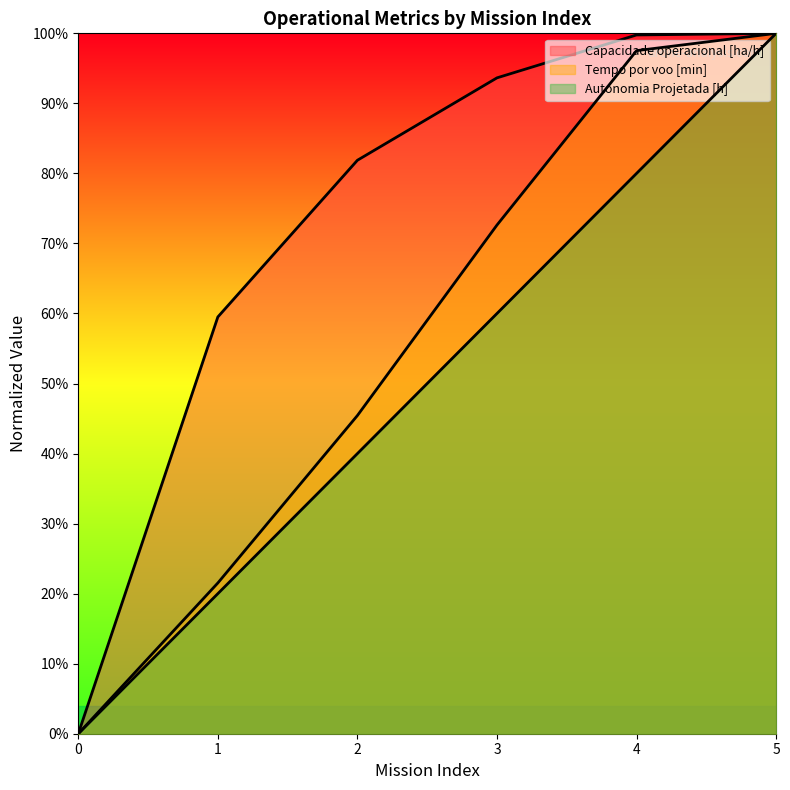

True or false: Autonomia Projetada [h] and Tempo por voo [min] cross at least once.

False